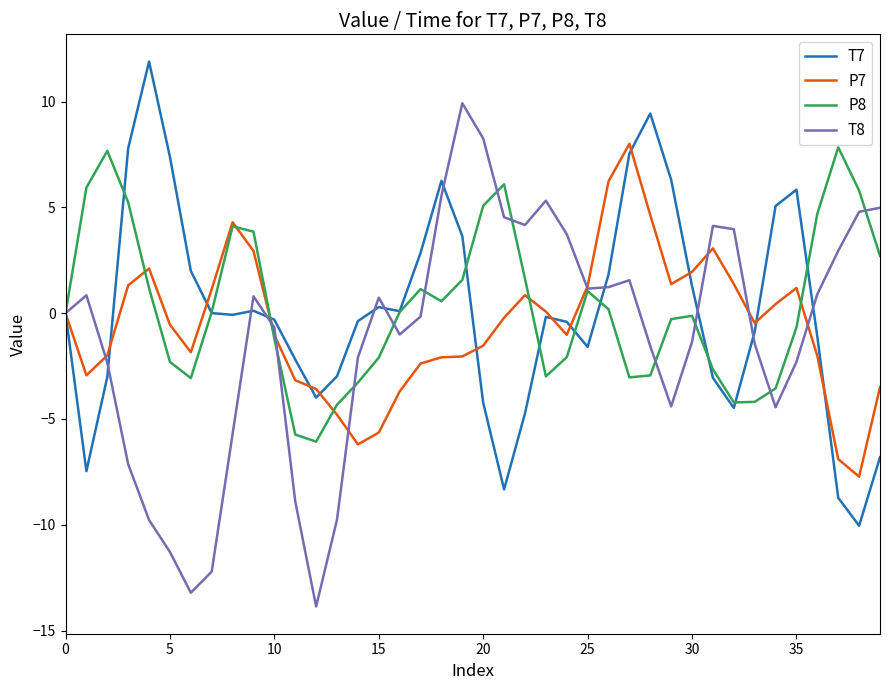

Which series has the widest spread of values?

T8